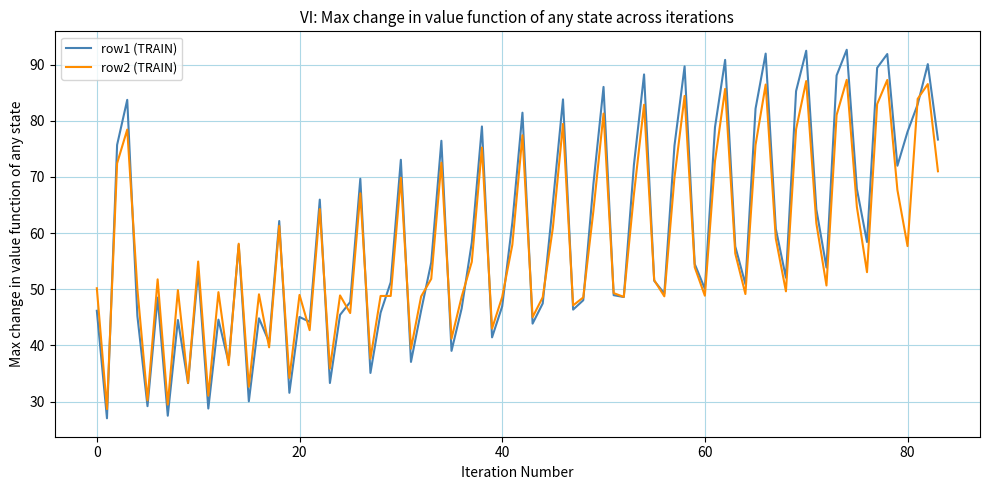

What is the smallest value displayed?

27.0